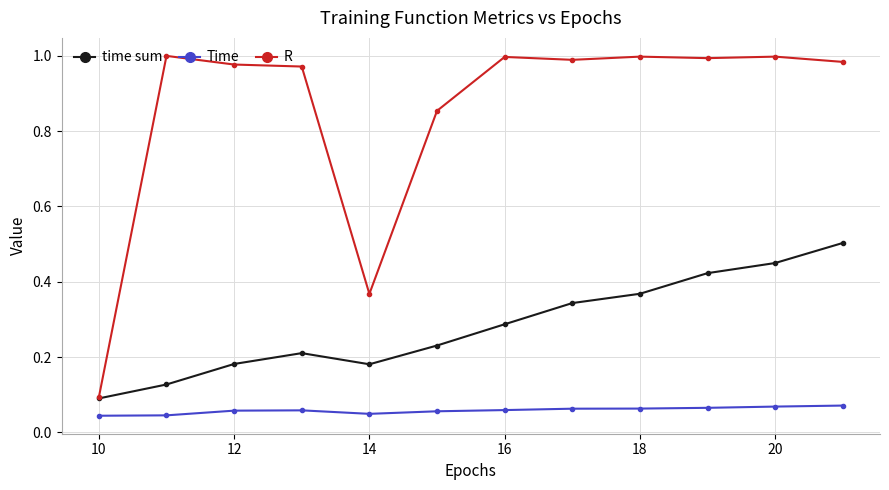

At how many categories does at least one series exceed 0?

12